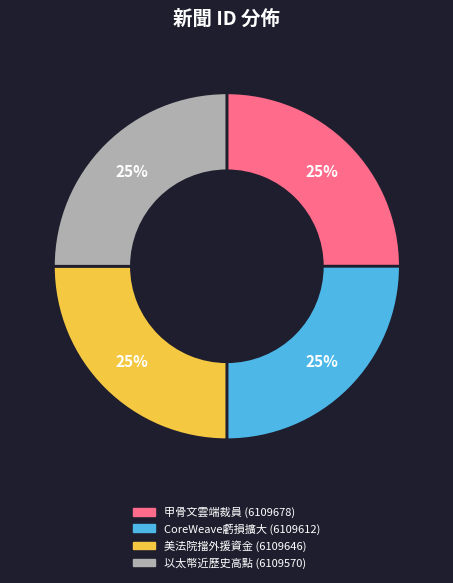

To the nearest percent, what is the average slice percentage?

25%